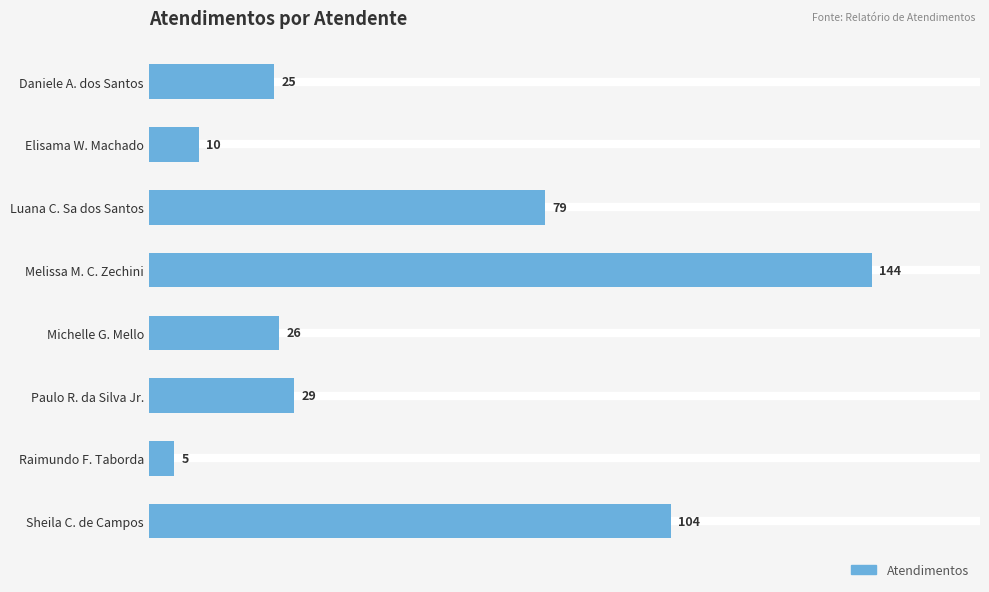

List the labels in order of value, smallest first.

Raimundo F. Taborda, Elisama W. Machado, Daniele A. dos Santos, Michelle G. Mello, Paulo R. da Silva Jr., Luana C. Sa dos Santos, Sheila C. de Campos, Melissa M. C. Zechini